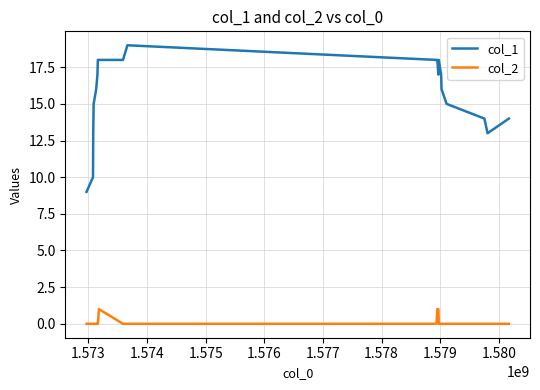

Which series has the widest spread of values?

col_1